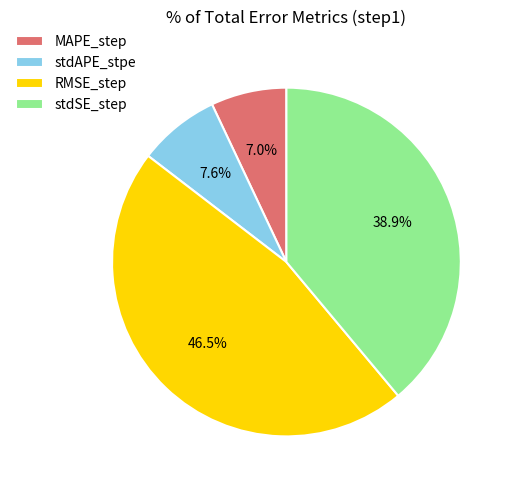

Do RMSE_step and stdAPE_stpe together represent more than half of the pie?

Yes